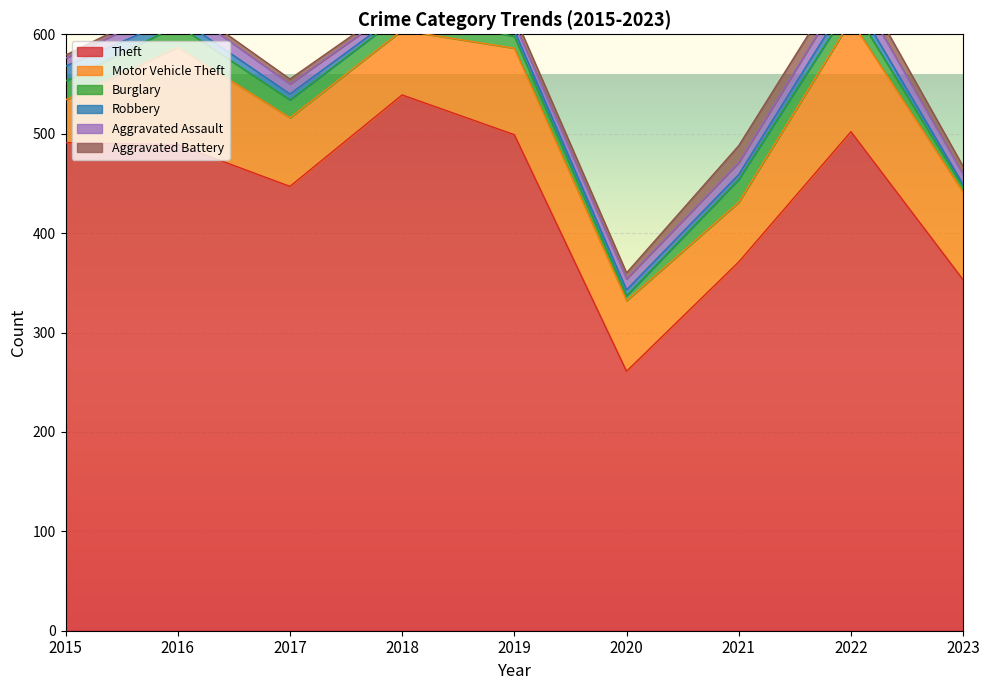

Which series has the largest range (max minus min)?

Theft